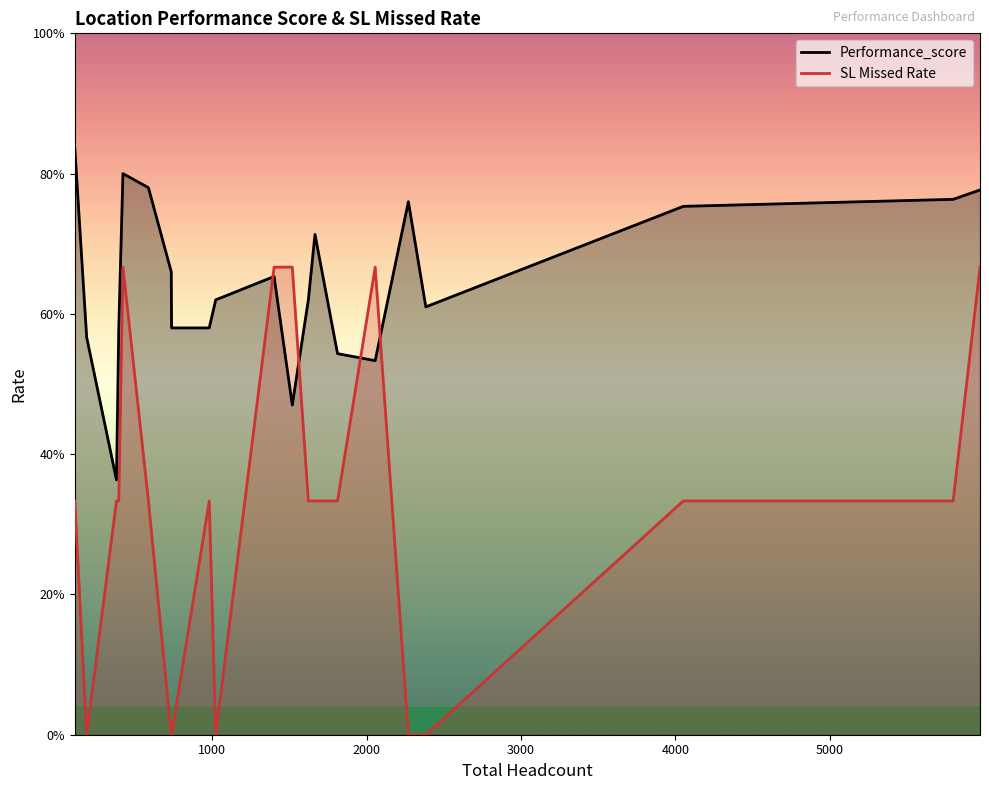

Reading left to right, list all the values displayed in this chart.

Performance_score: 0.8	0.6	0.4	0.6	0.8	0.8	0.7	0.6	0.6	0.6	0.7	0.5	0.6	0.7	0.5	0.5	0.8	0.6	0.8	0.8	0.8
SL Missed Rate: 0.3	0.0	0.3	0.3	0.7	0.3	0.0	0.0	0.3	0.0	0.7	0.7	0.3	0.3	0.3	0.7	0.0	0.0	0.3	0.3	0.7